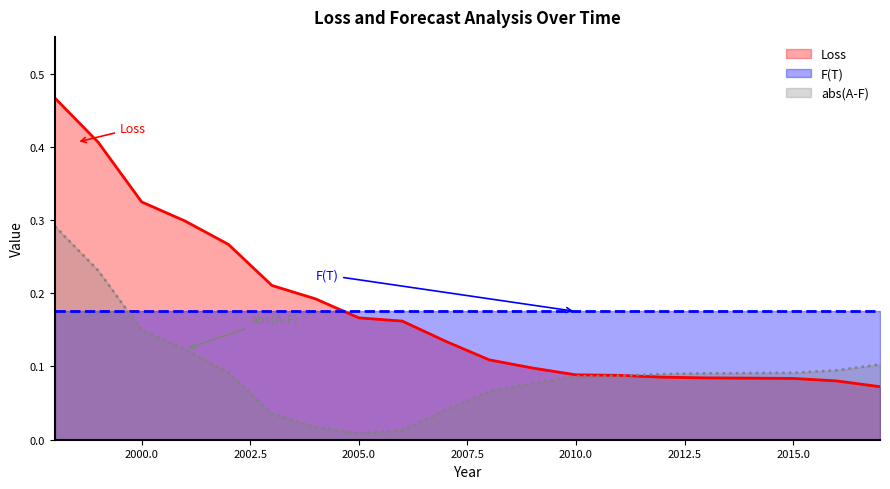

True or false: abs(A-F) has a value of 0.0 at 2005.

True